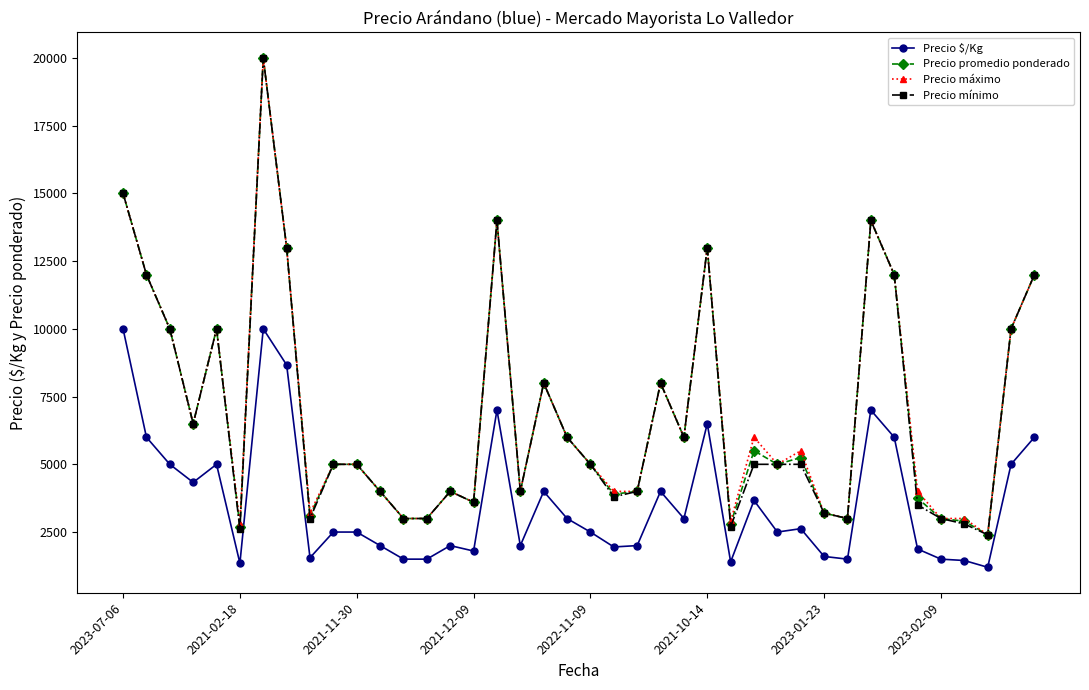

What is the value of the Precio promedio ponderado point at the 14th from the left?

3000